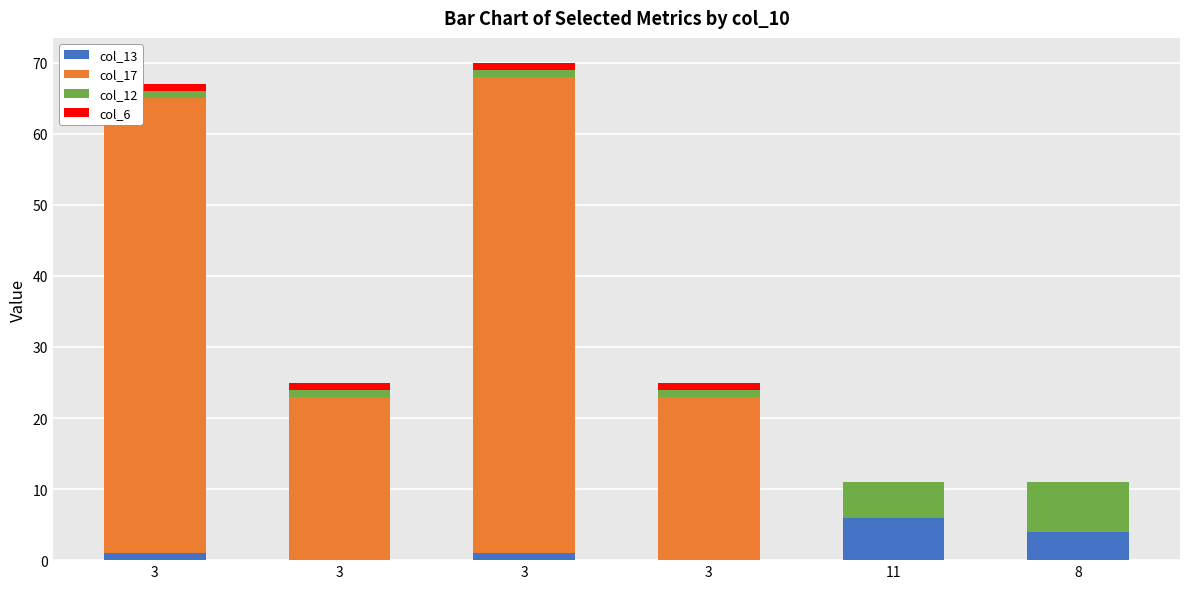

What are all the series names shown in the legend?

col_13, col_17, col_12, col_6